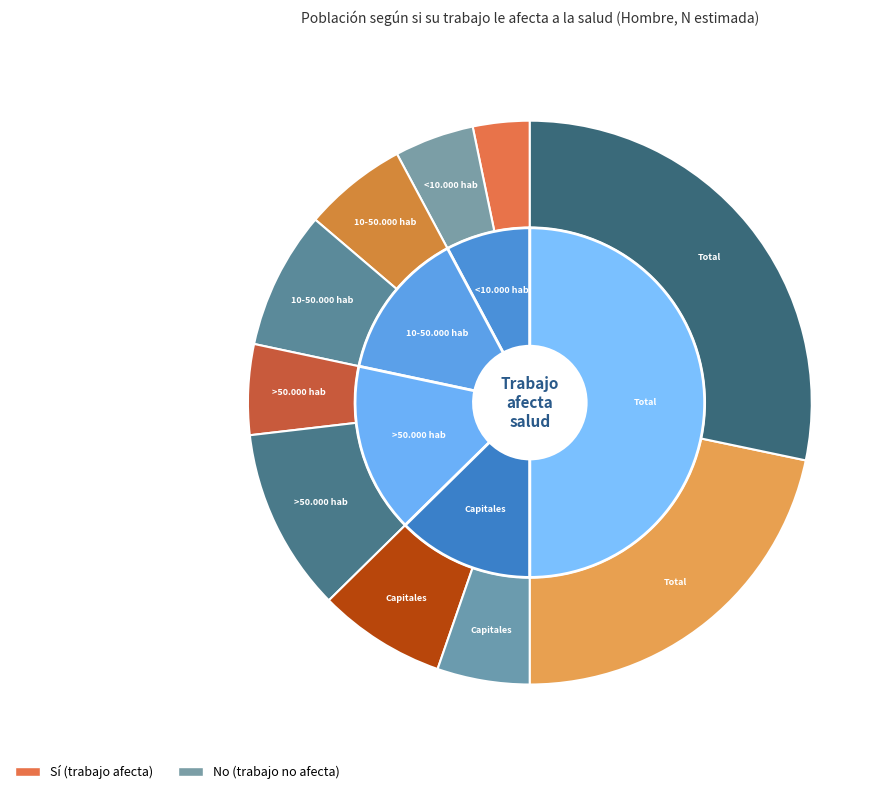

How many slices are in this pie chart?

5